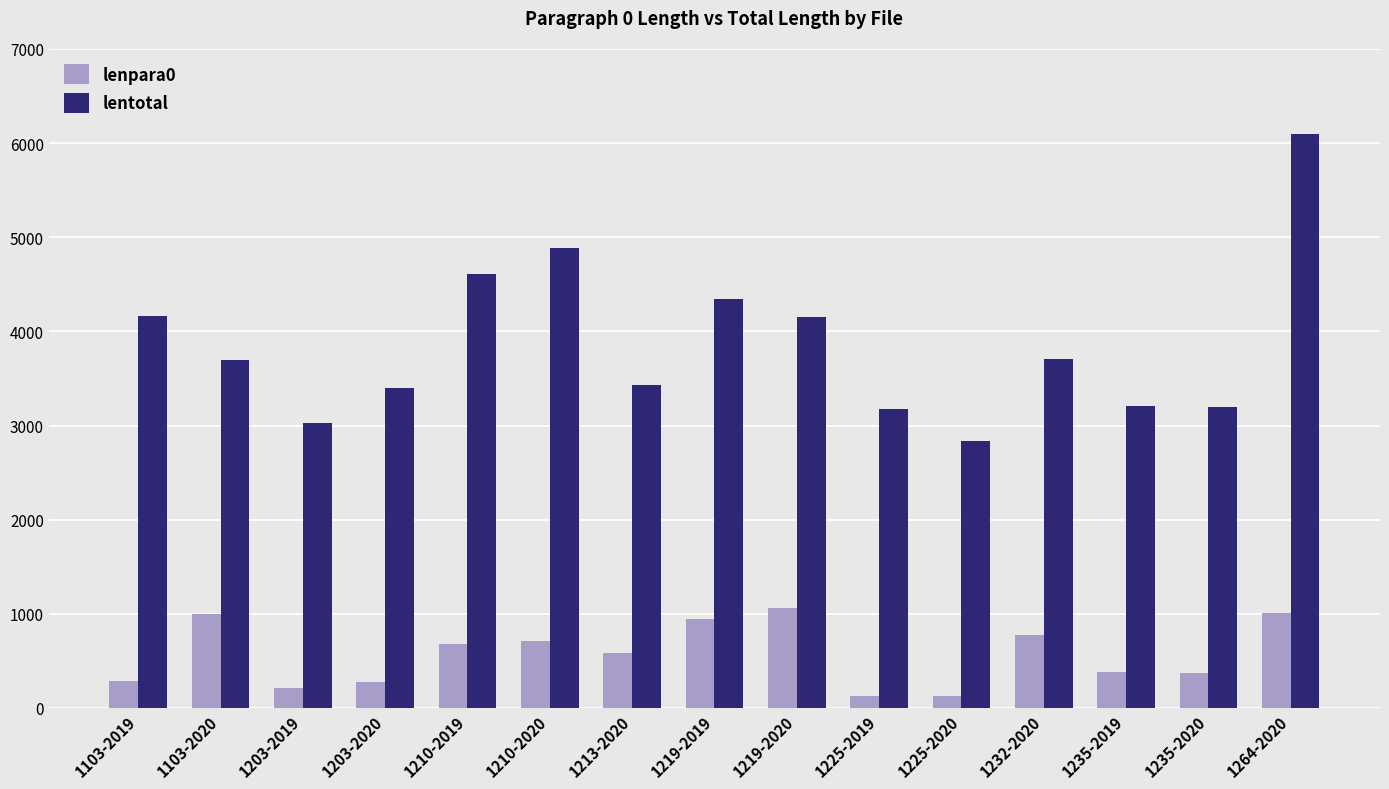

Count the number of data series in this chart.

2